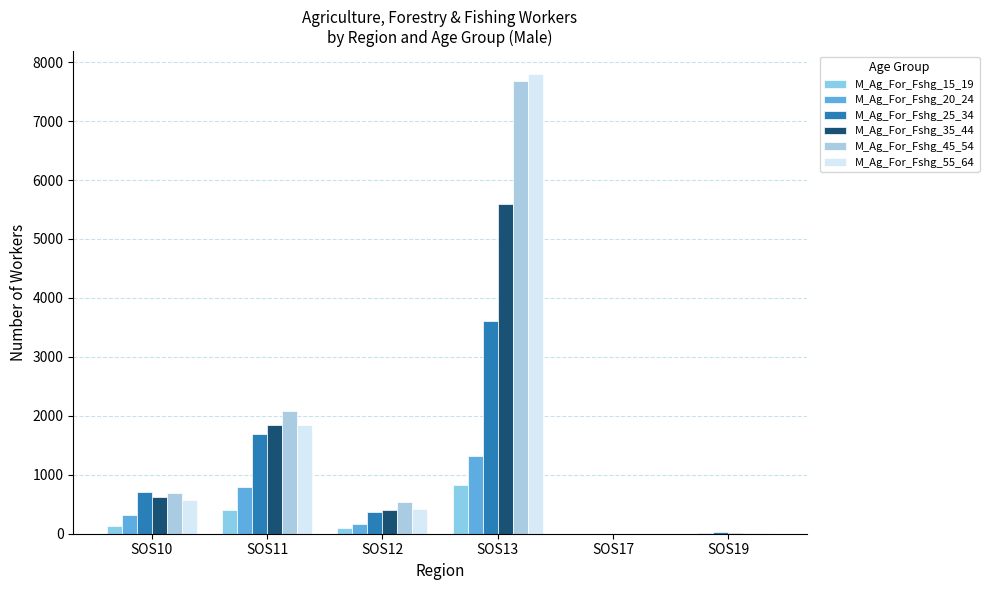

Which has a higher value, SOS11 or SOS19?

SOS11